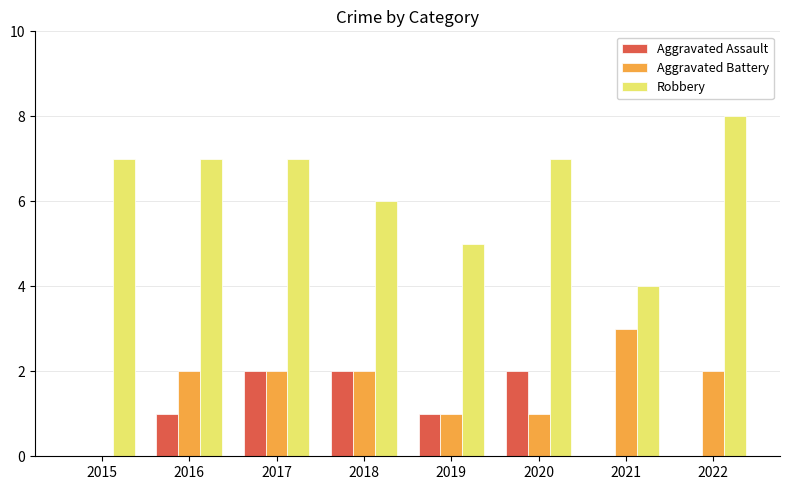

Count the Robbery values in the range 6 to 7.

5